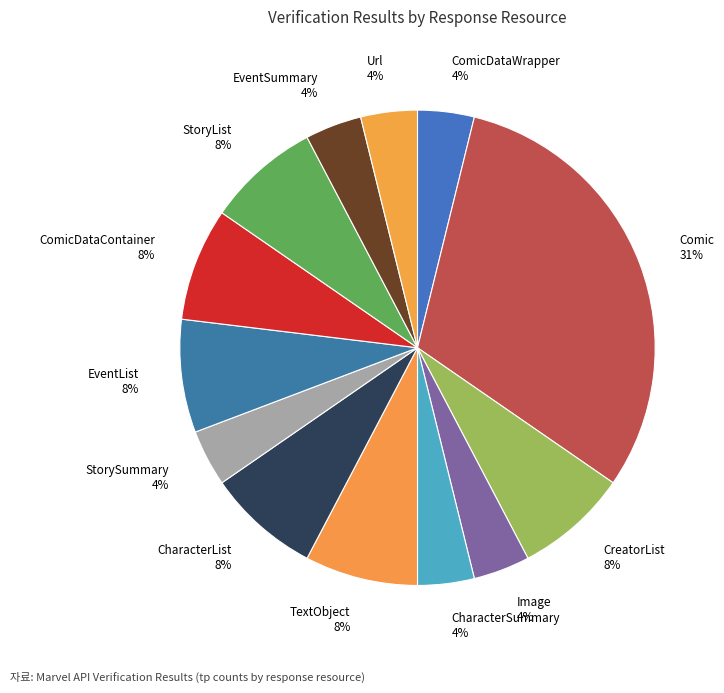

Count the number of slices in the pie.

13